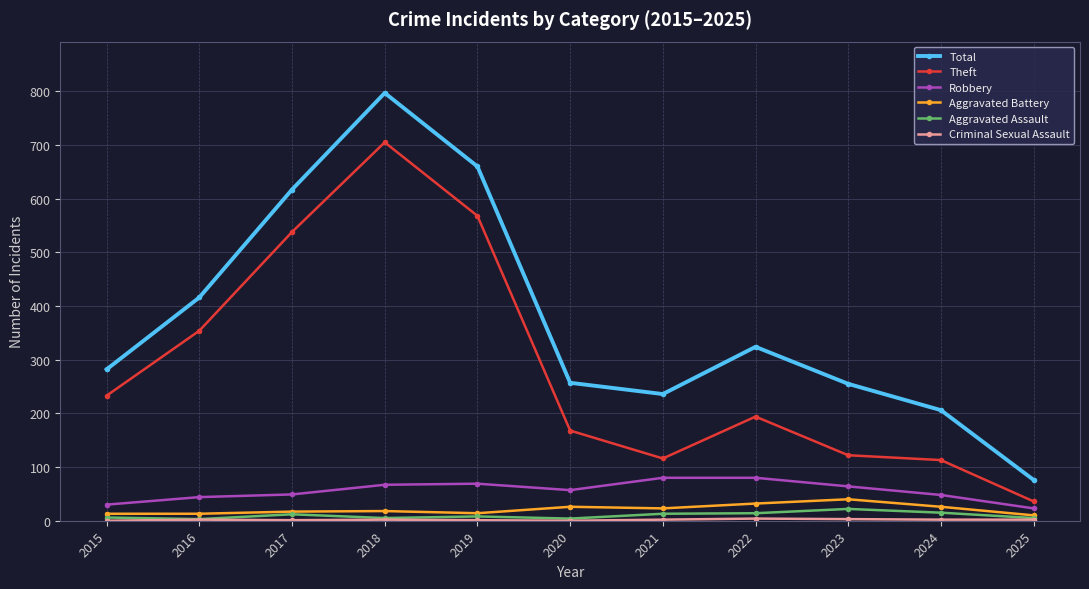

What is the value of the Robbery point at the 7th from the left?

80